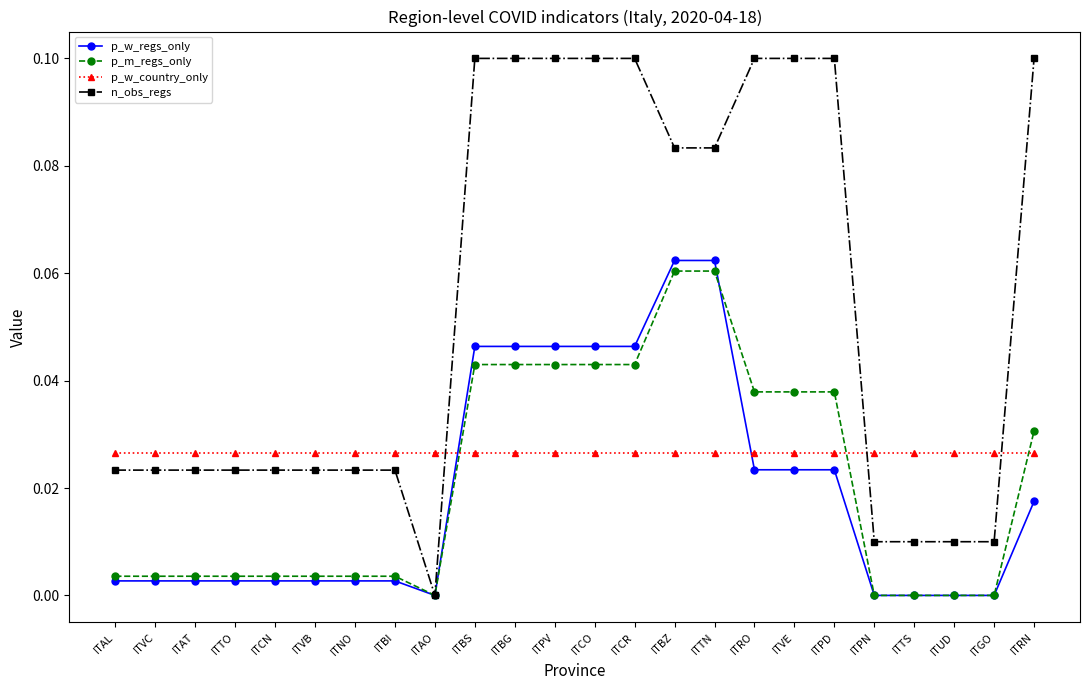

After their last crossing, which series has the higher values: p_w_country_only or p_w_regs_only?

p_w_country_only